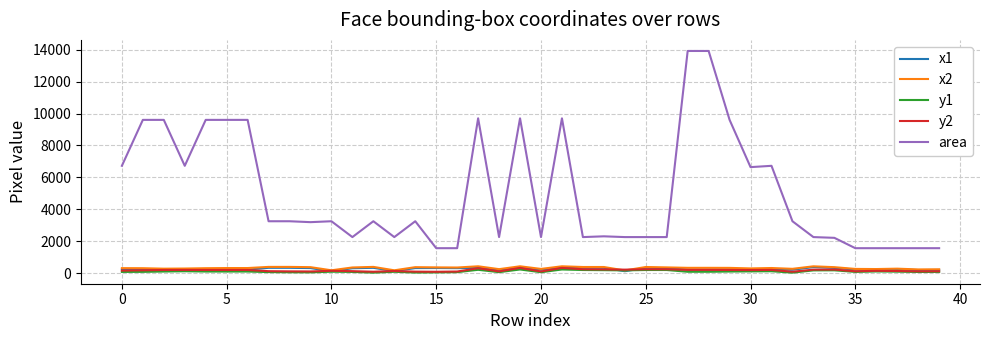

Which series has the largest total across all categories?

area